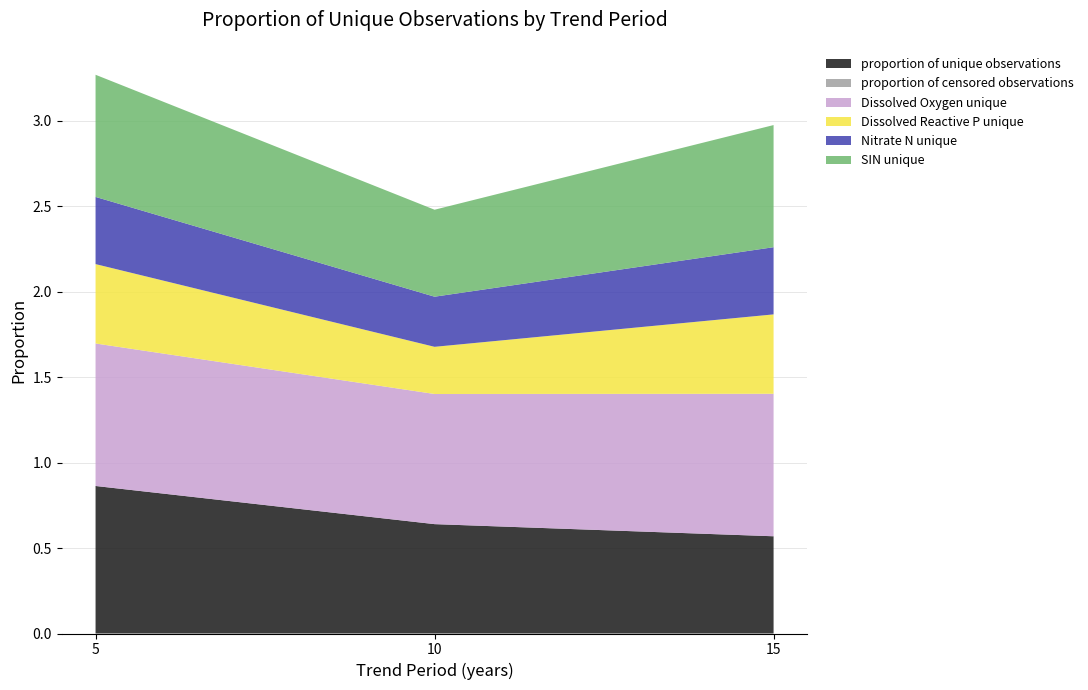

Reading right to left, transcribe all the data shown in this chart.

proportion of unique observations: 0.6	0.6	0.9
proportion of censored observations: 0.0	0.0	0.0
Dissolved Oxygen unique: 0.8	0.8	0.8
Dissolved Reactive P unique: 0.5	0.3	0.5
Nitrate N unique: 0.4	0.3	0.4
SIN unique: 0.7	0.5	0.7